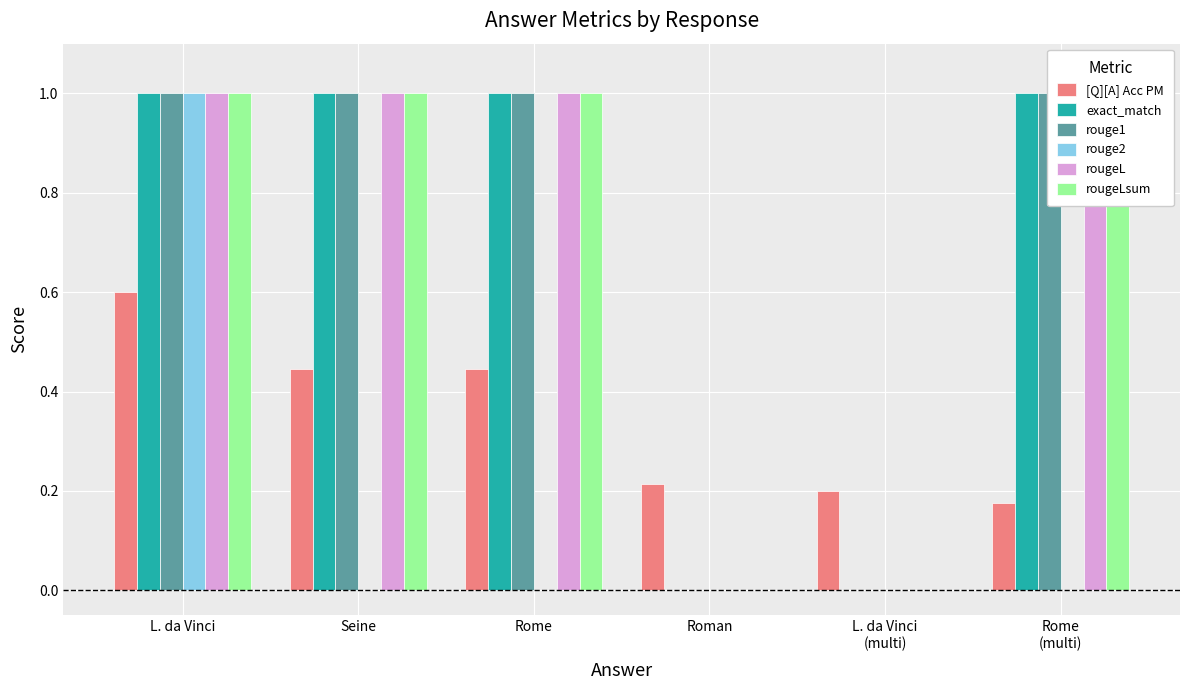

At how many categories does at least one series exceed 0?

6